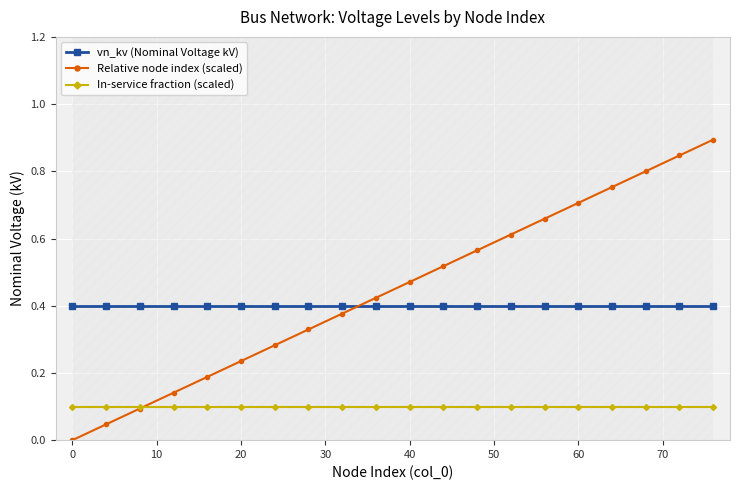

What is the maximum value for Relative node index (scaled)?

0.9